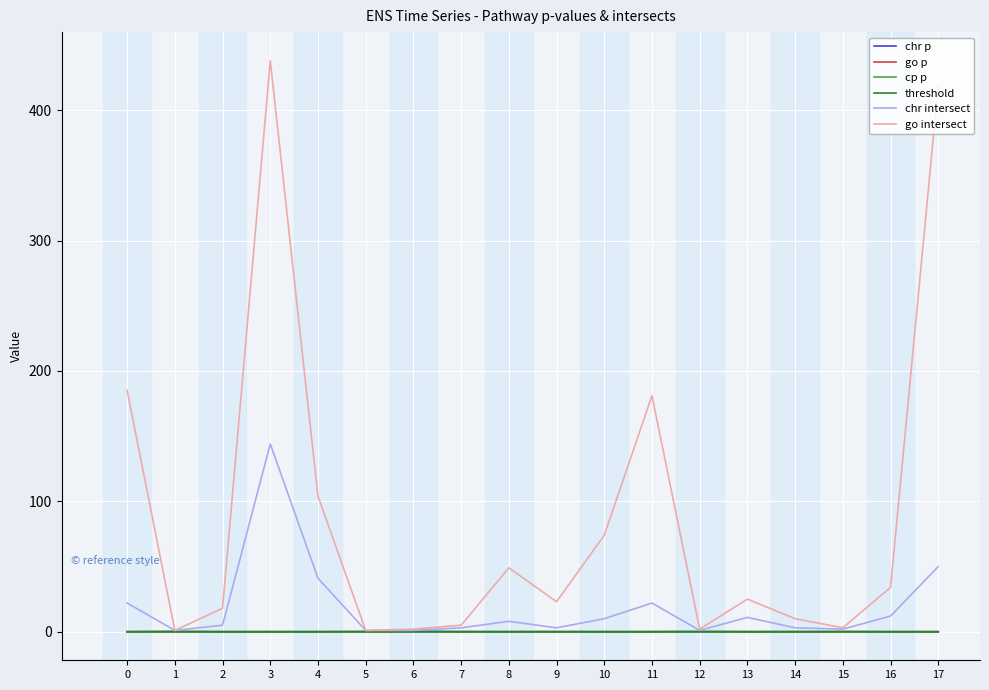

What is the maximum value shown in the chart?

438.0